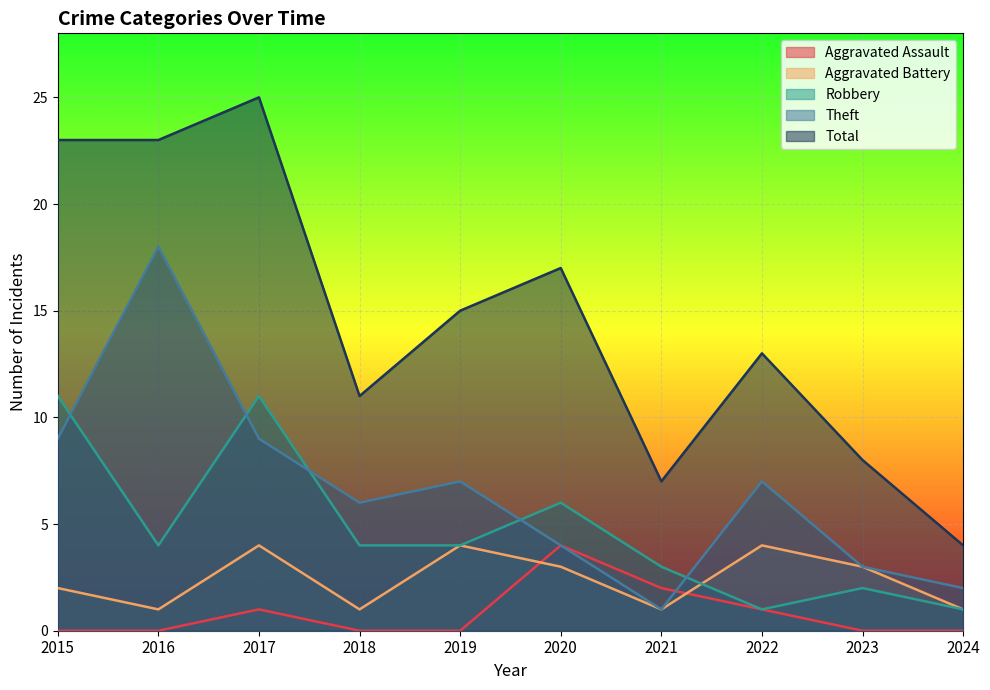

What is the value of the Aggravated Assault point at the 3rd from the left?

1